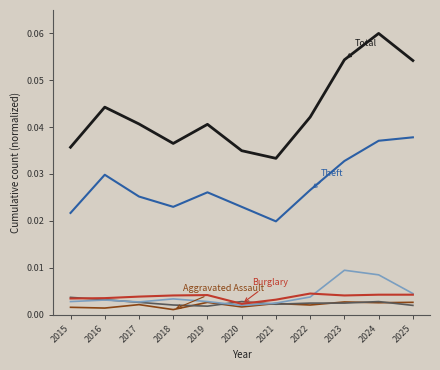

At which category is the sum across all series the highest?

2024